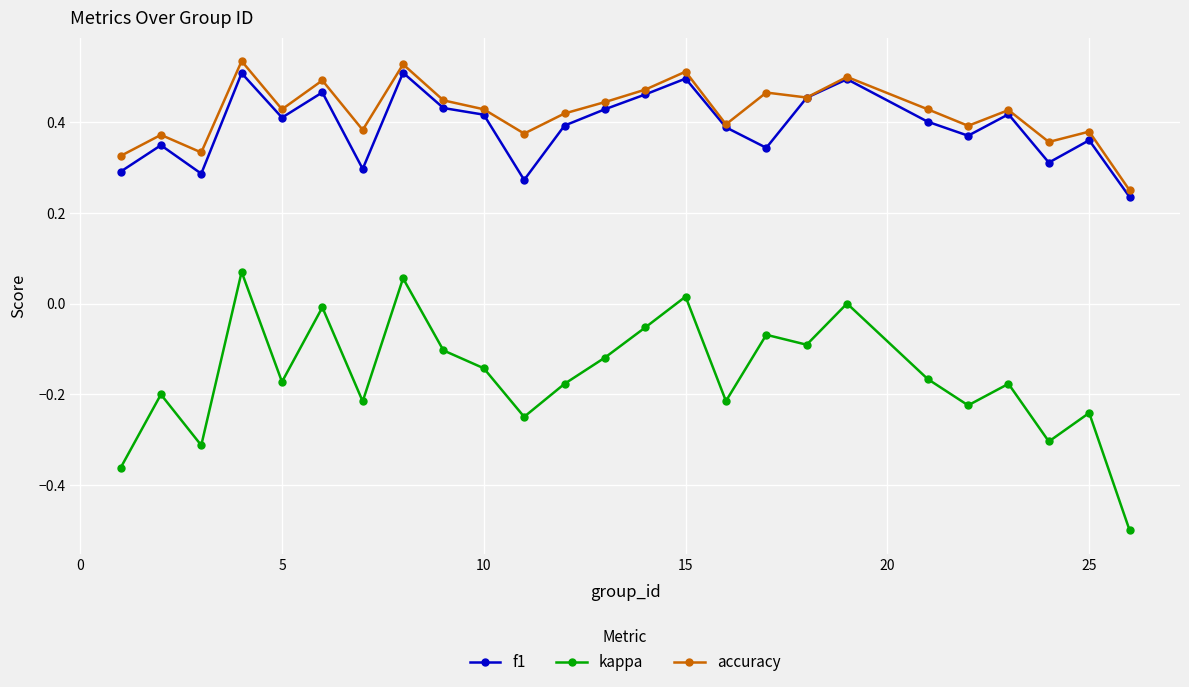

True or false: accuracy and kappa cross at least once.

False